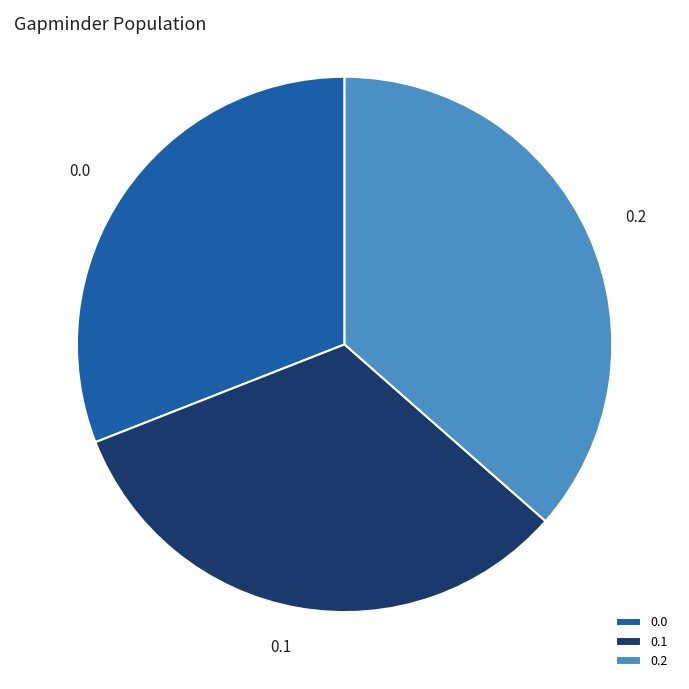

True or false: 0.0 accounts for 31% of the total.

True